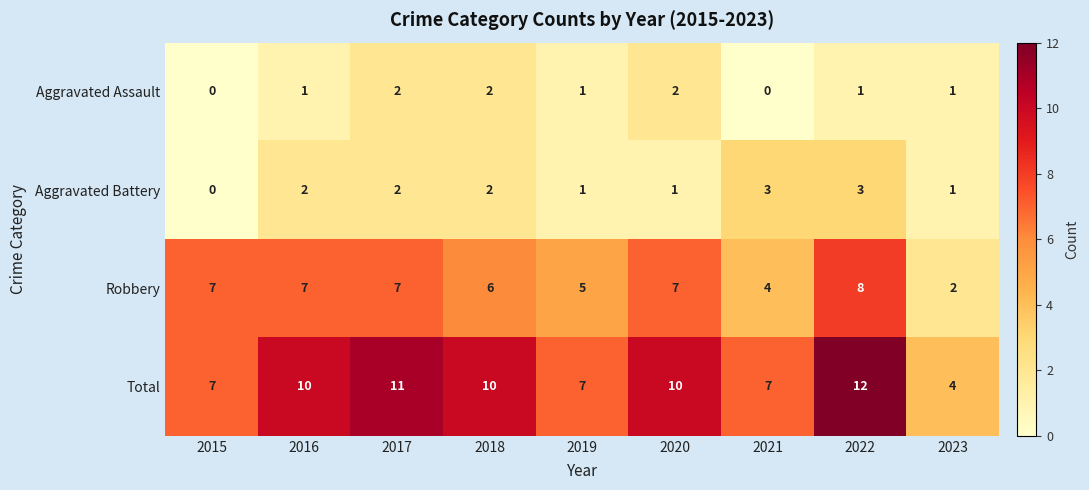

What value does the Total series have at 2017?

11